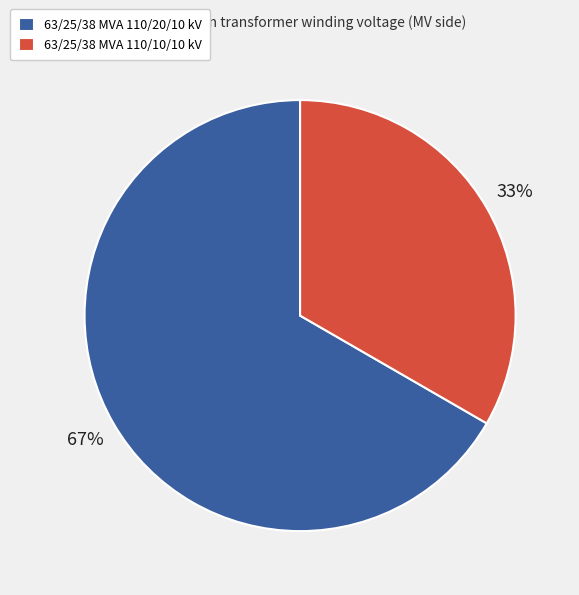

Approximately how many times larger is the value at 63/25/38 MVA 110/10/10 kV compared to 63/25/38 MVA 110/20/10 kV?

0.5